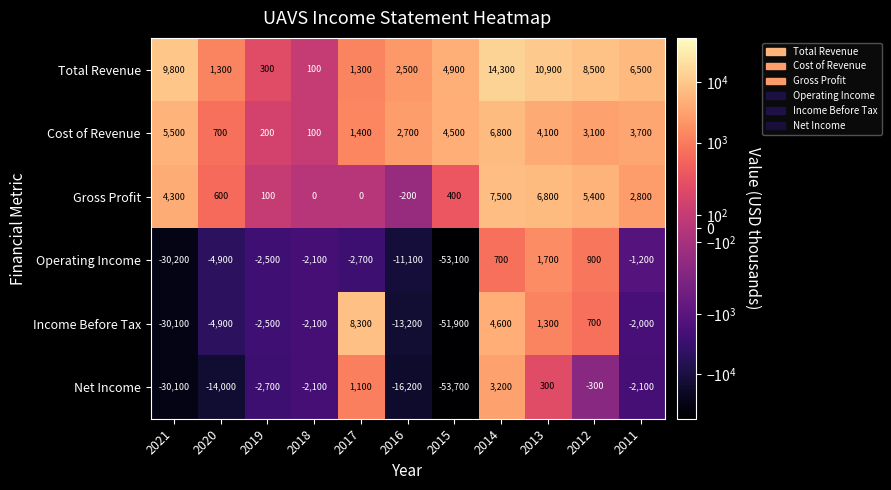

Which category has the lowest value across all series?

2015